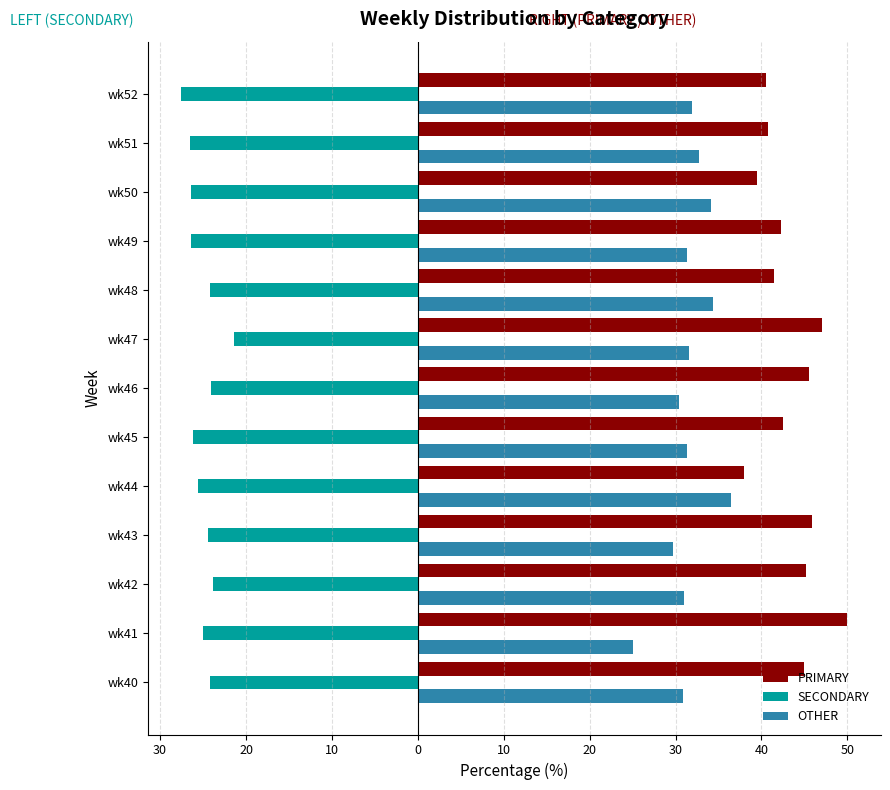

What are all the series names shown in the legend?

PRIMARY, SECONDARY, OTHER